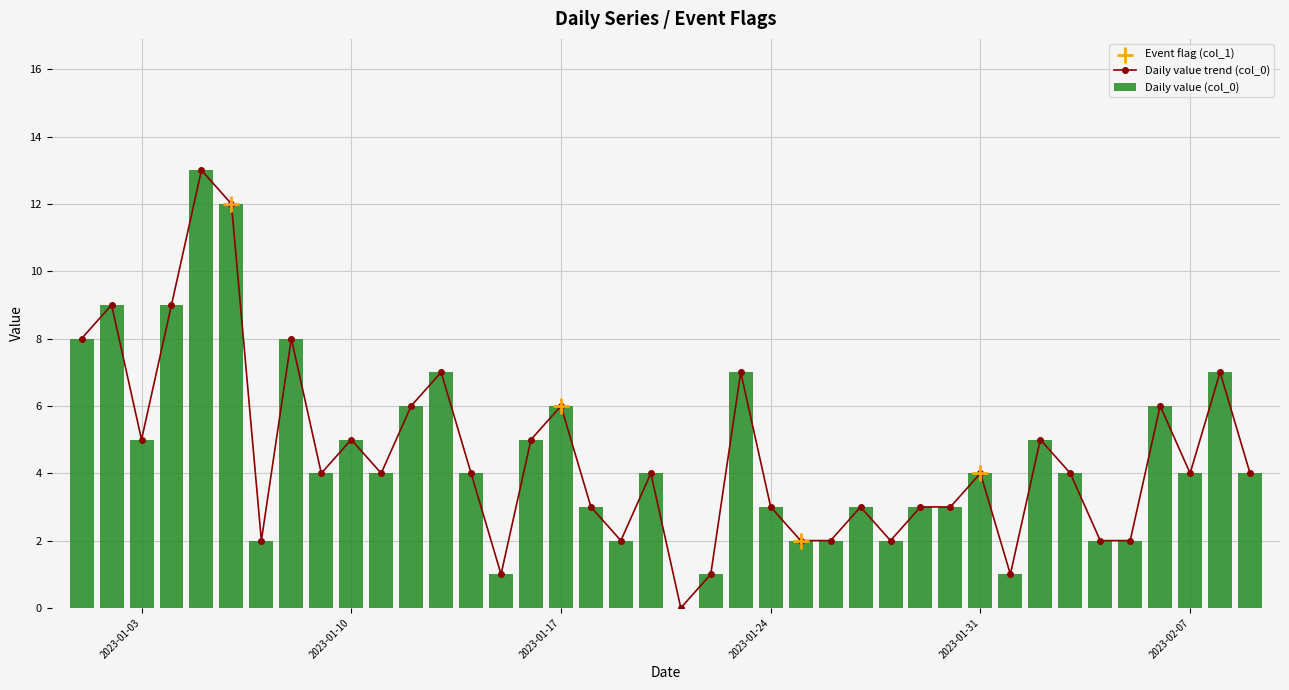

Between 2023-01-17 and 2023-01-19, which is larger?

2023-01-17